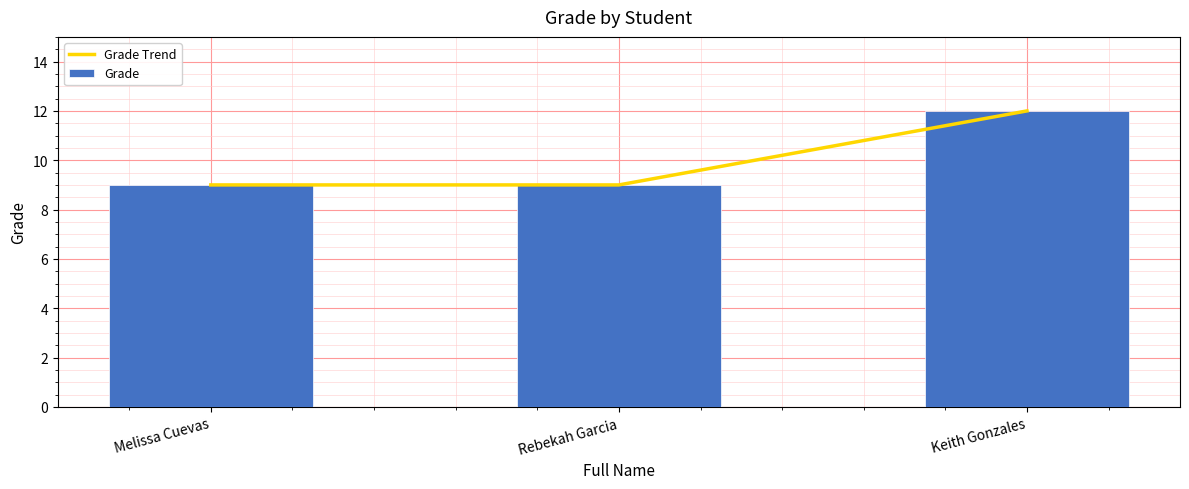

The value of Grade at Melissa Cuevas is 3. True or false?

False